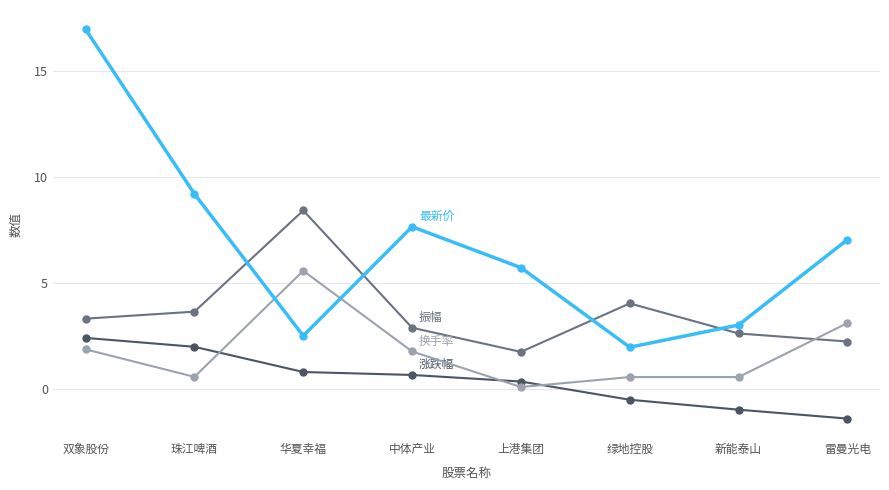

What is the spread (max minus min) of values at 中体产业?

7.0